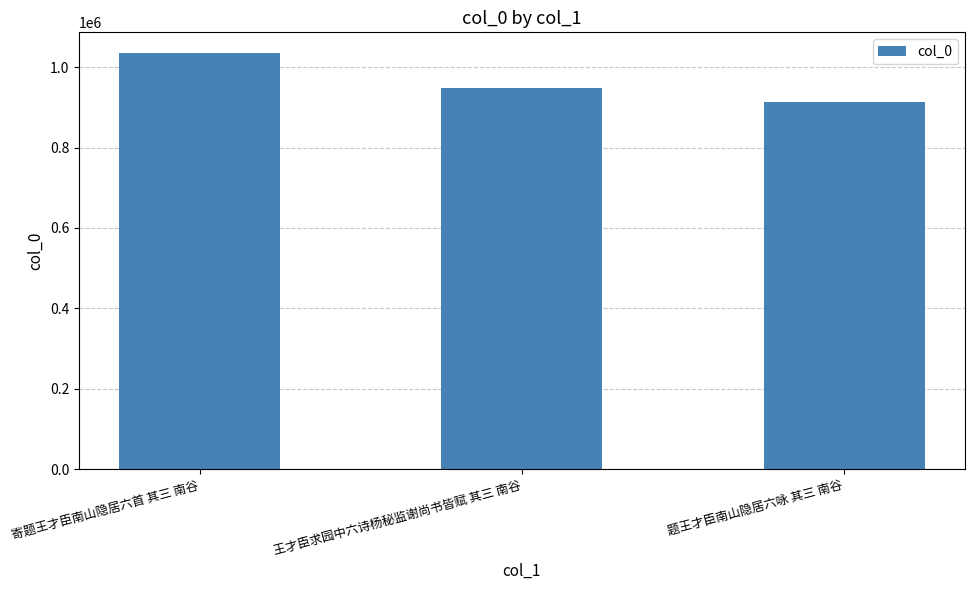

Does the chart contain stacked bars?

No